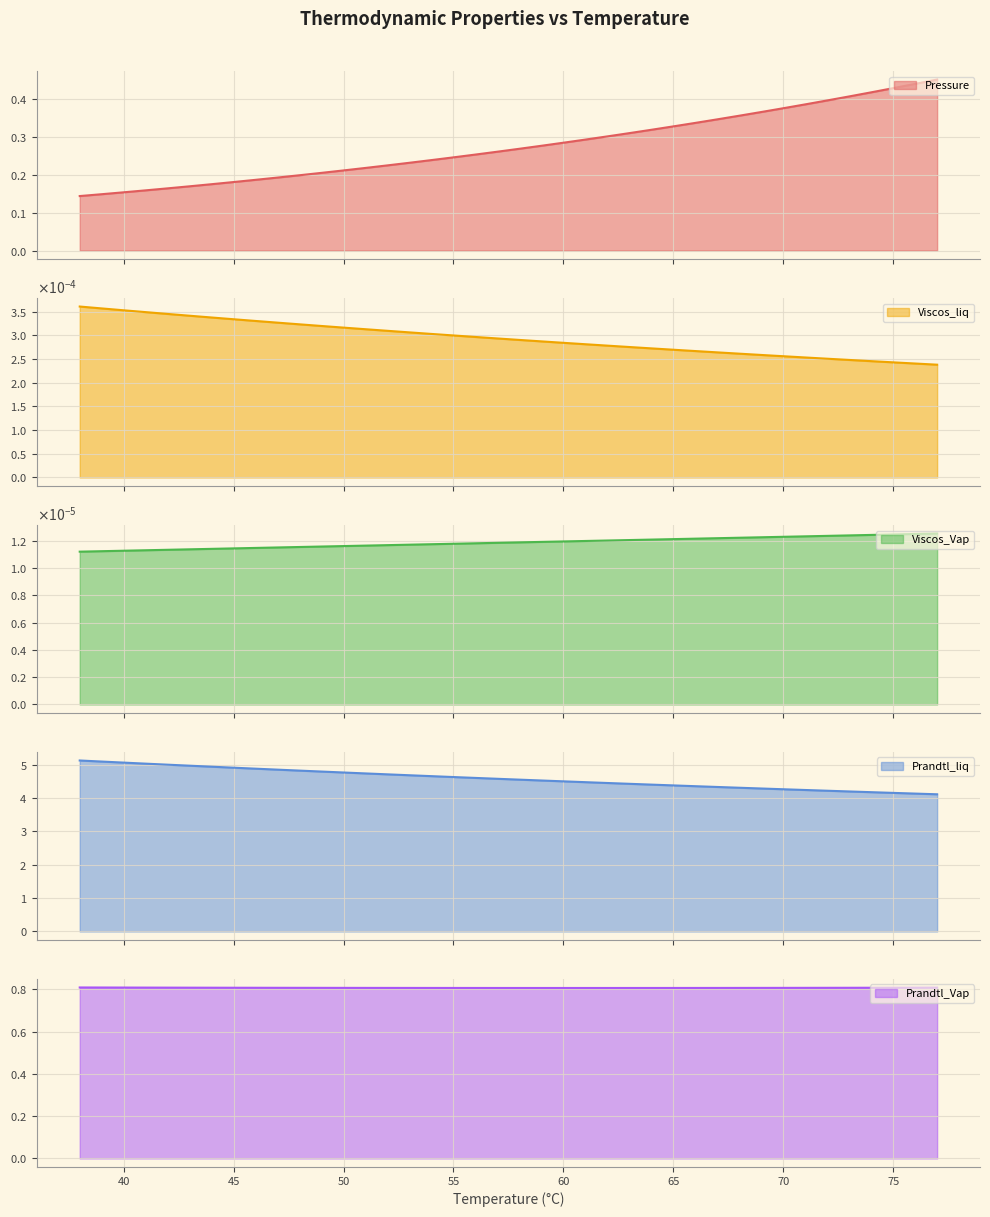

Is it true that Prandtl_Vap equals 0.8 at 65?

True